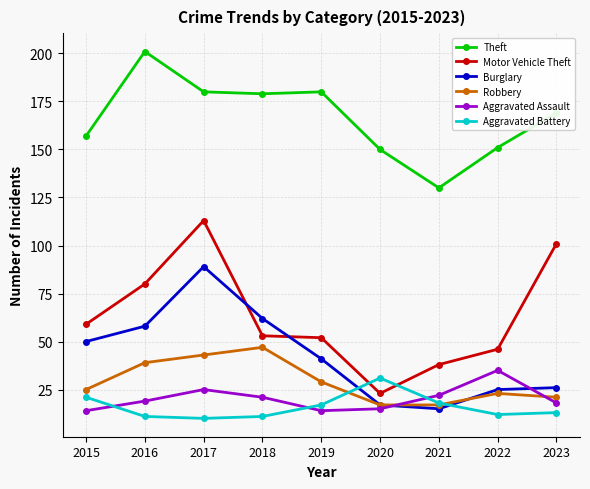

What is the minimum value for Aggravated Battery?

10